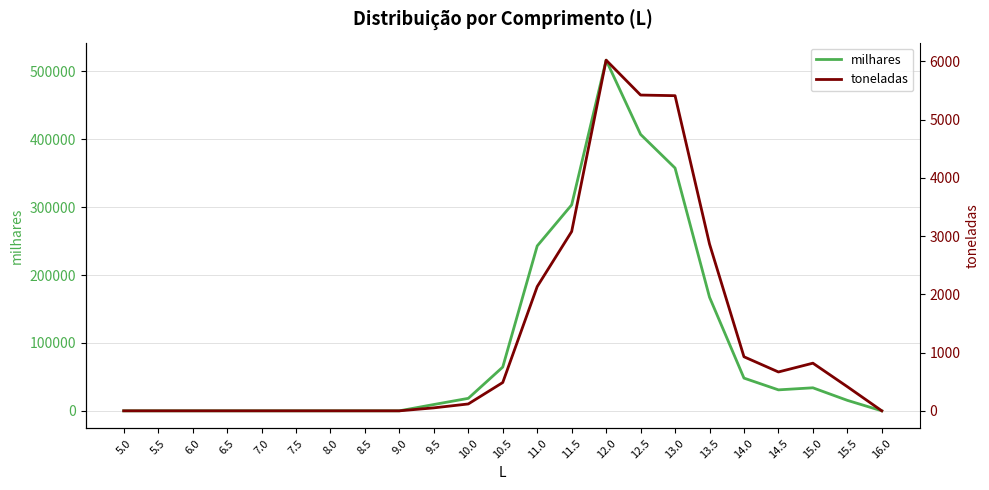

What is the sum of all milhares values?

2215675